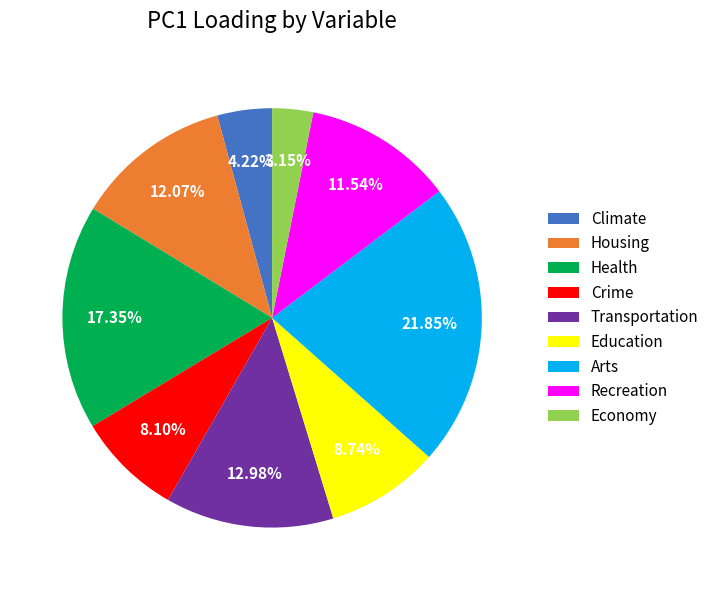

How many segments does this pie chart have?

9